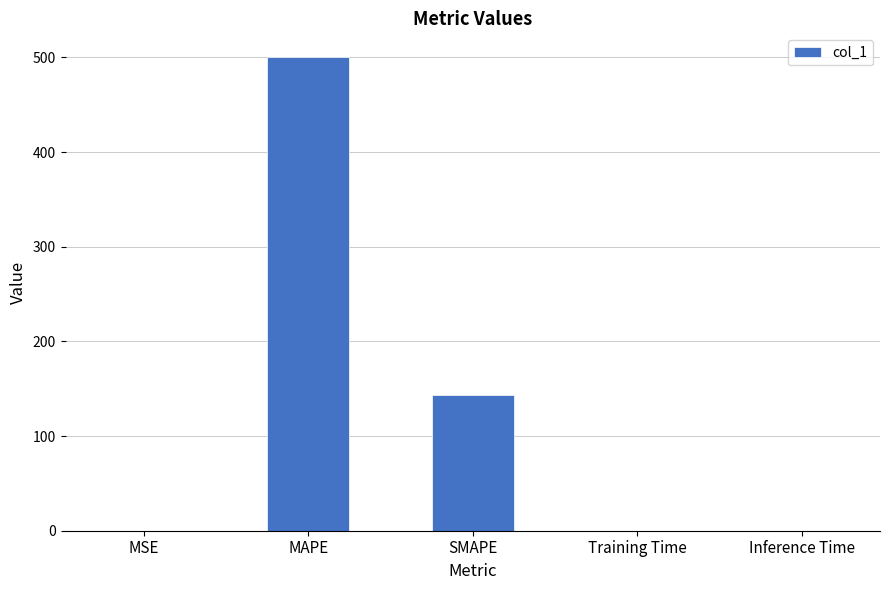

True or false: the data shows 500.5 at MAPE.

True